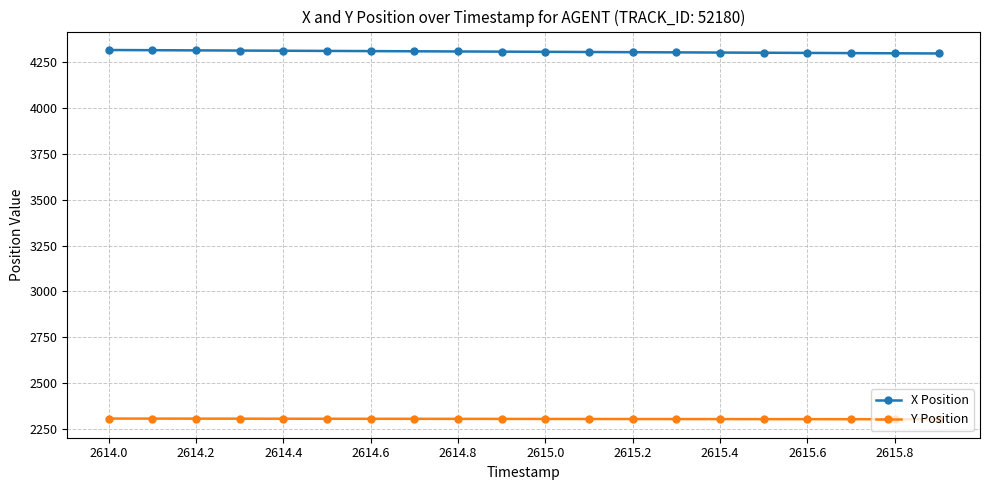

Which series has the largest total across all categories?

X Position